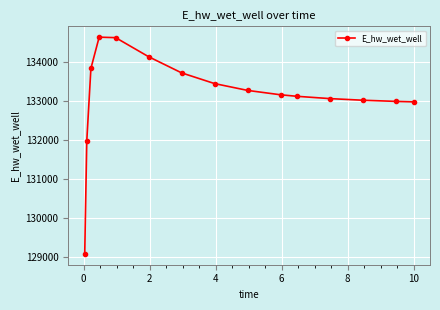

What is the difference between the maximum and minimum values?

5555.0